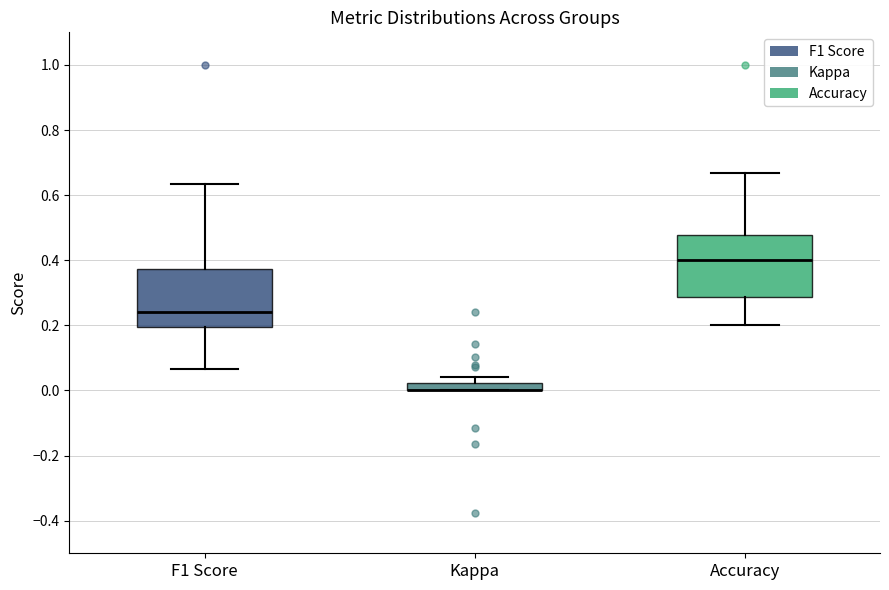

Where does the upper whisker of the box for Accuracy end on the y-axis? The values are not printed on the chart, so give them approximately, as read against the axis.

0.66